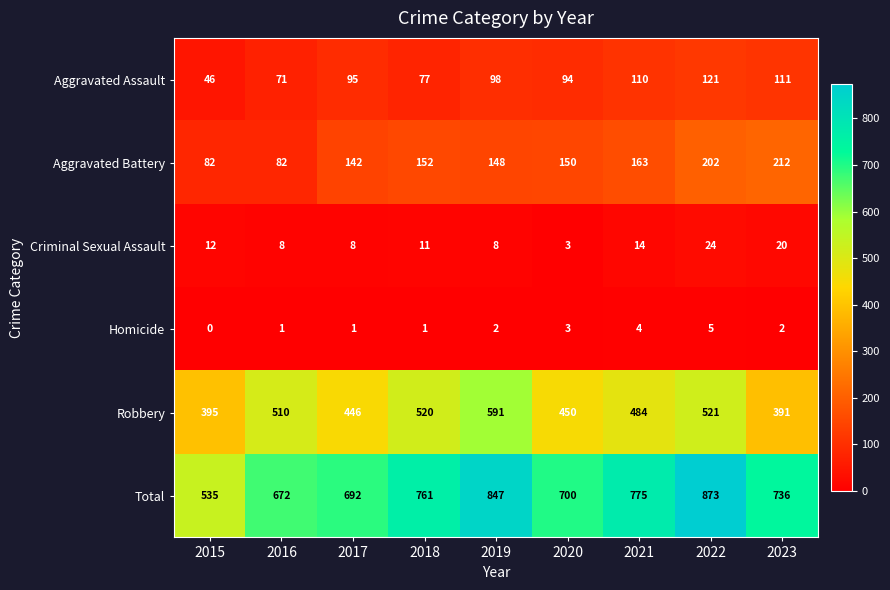

What is the spread (max minus min) of values at 2015?

535